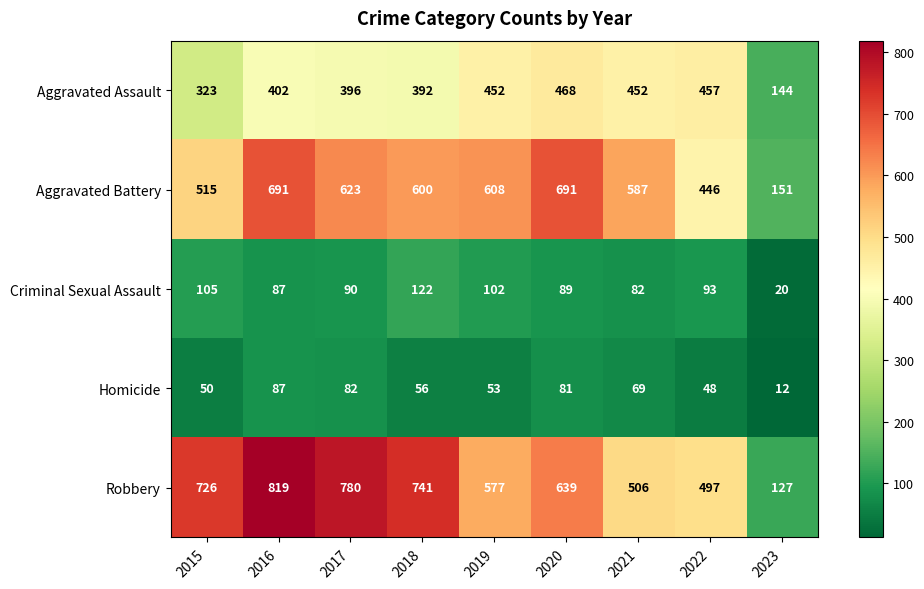

At how many categories does at least one series exceed 806?

1